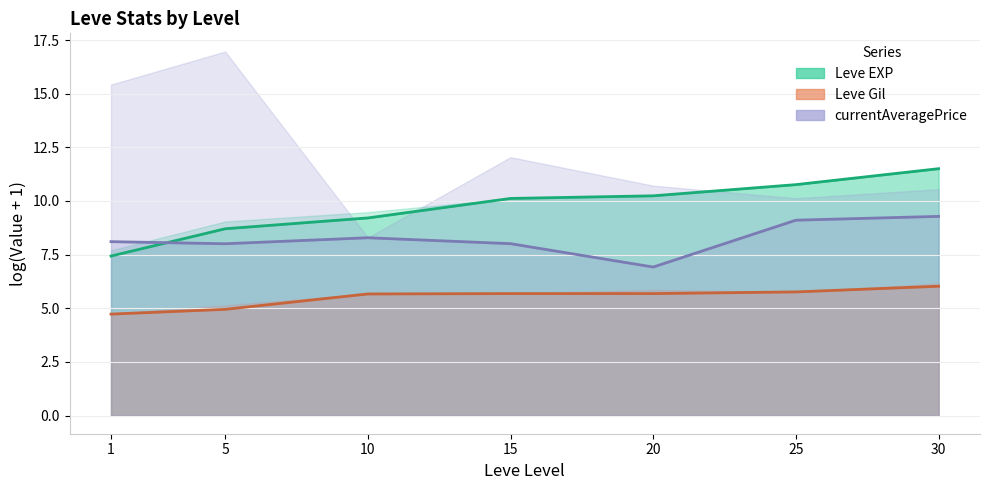

What is the highest value of the Leve Gil series?

6.0